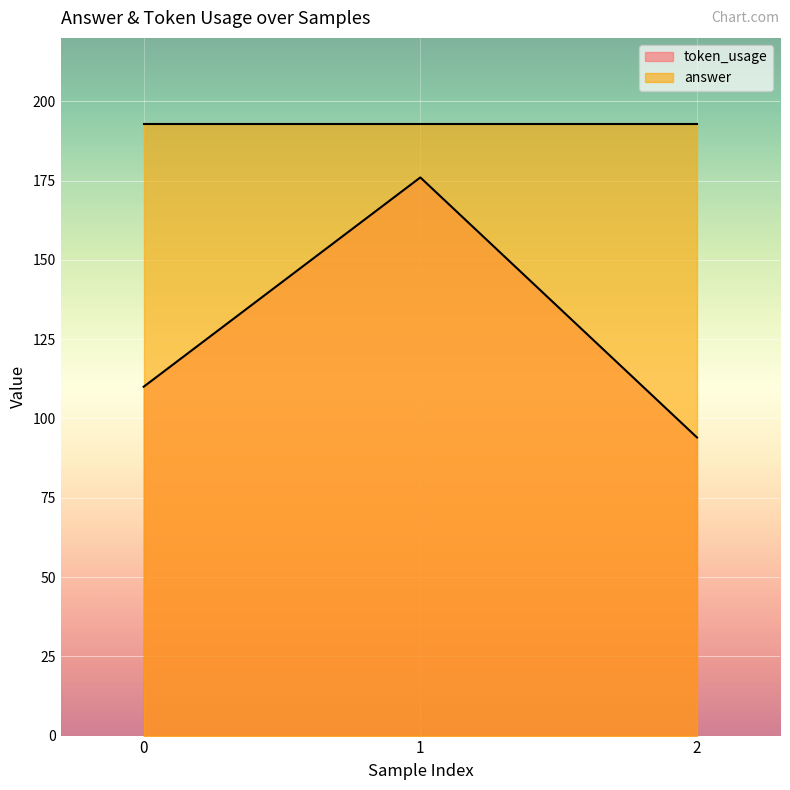

Rank the categories by value from highest to lowest.

1, 0, 2